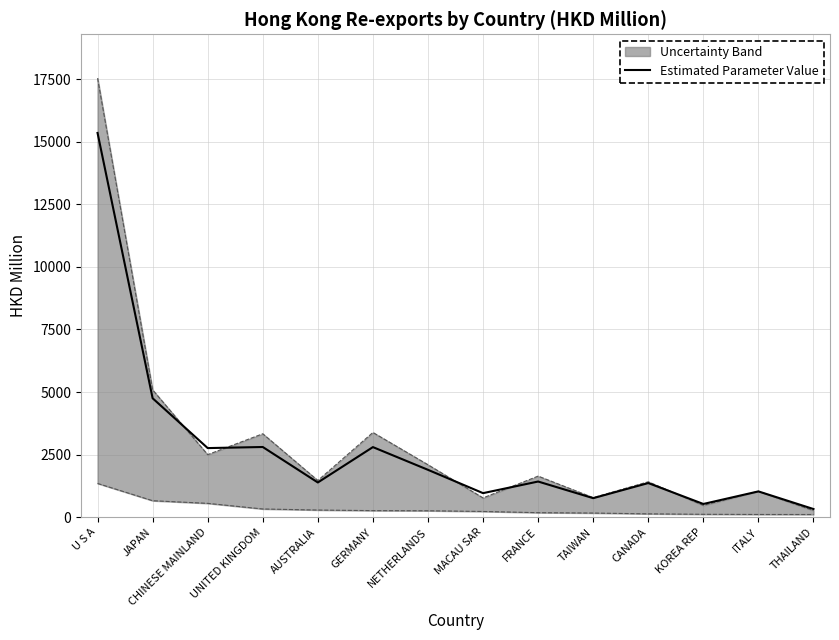

What is the change in value from CHINESE MAINLAND to THAILAND?

-2435.1